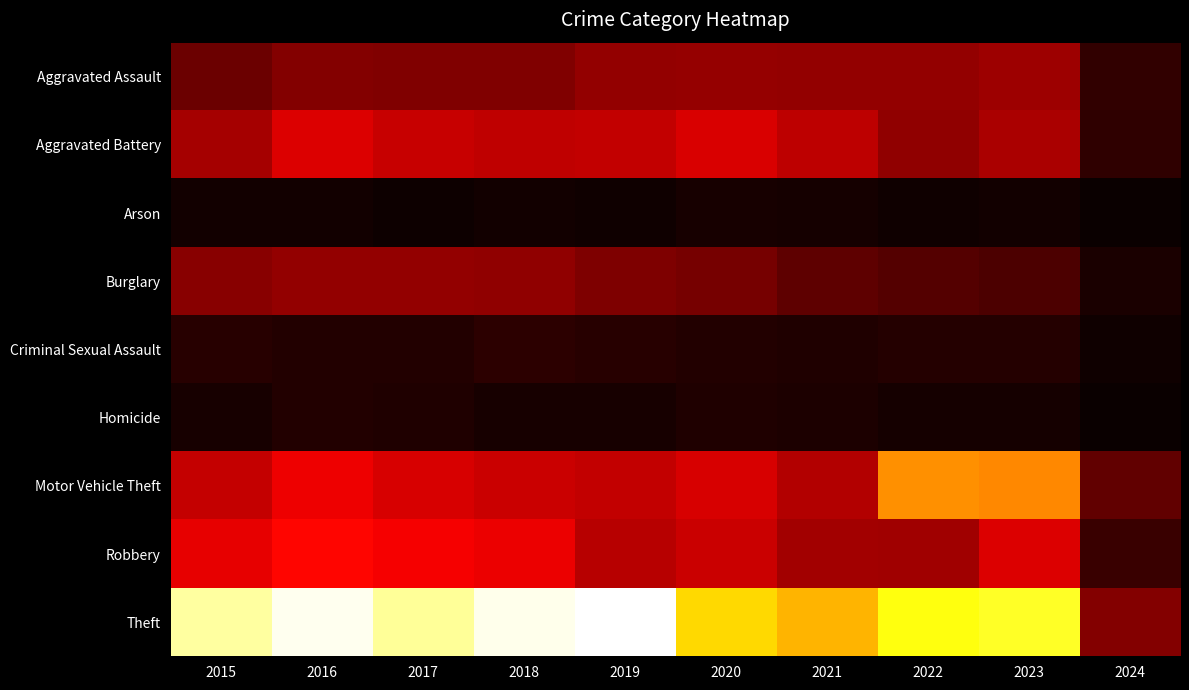

What is the total value across all series at 2018?

5163